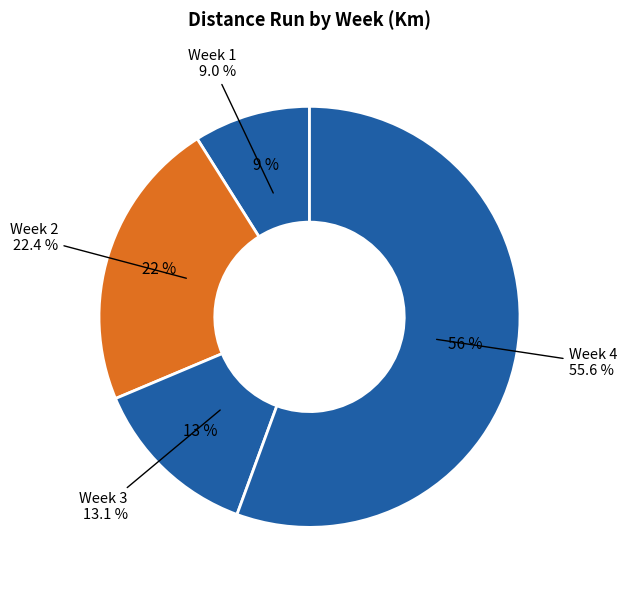

How many slices are in this pie chart?

4